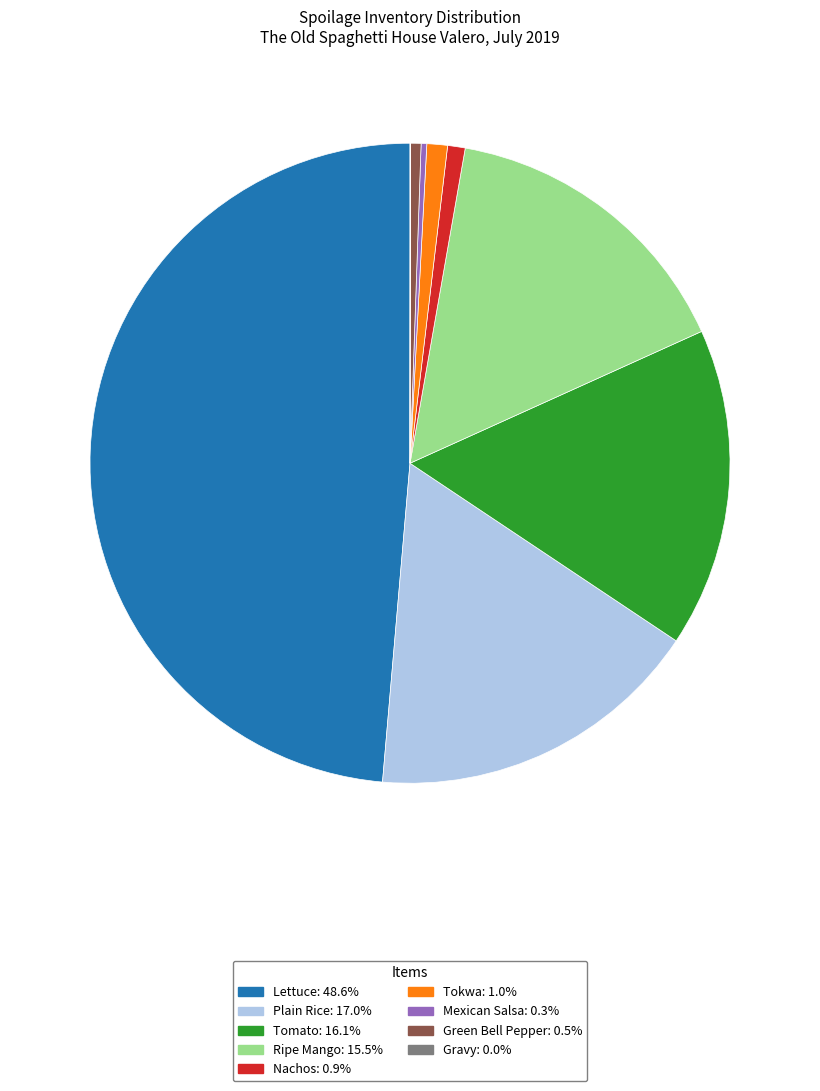

Approximately how many times larger is the value at Mexican Salsa compared to Tokwa?

0.3